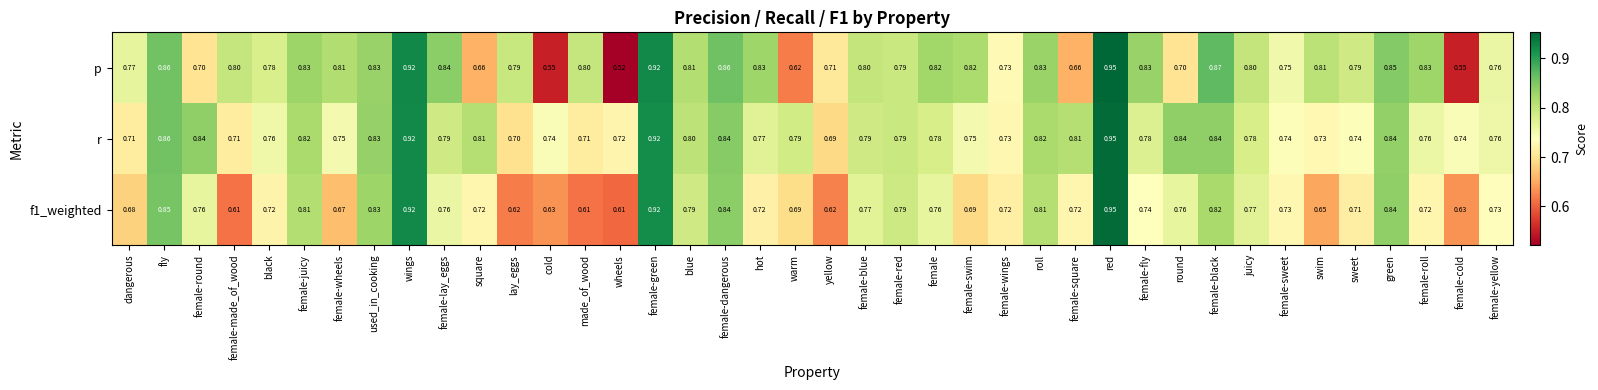

Count the number of data series in this chart.

3